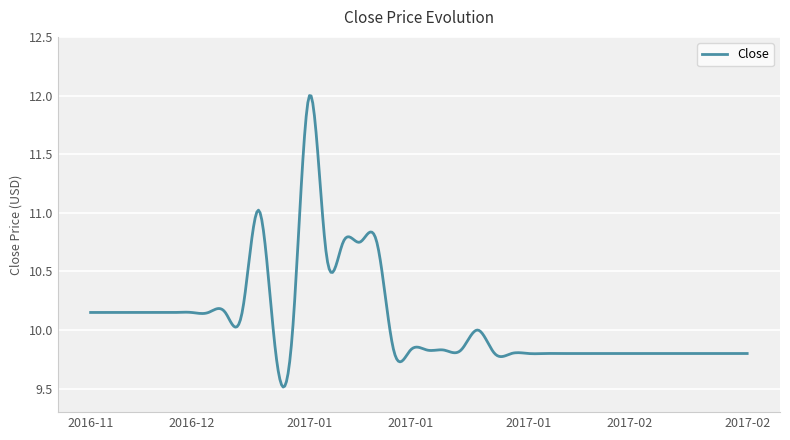

What is the difference between the maximum and minimum values?

2.5